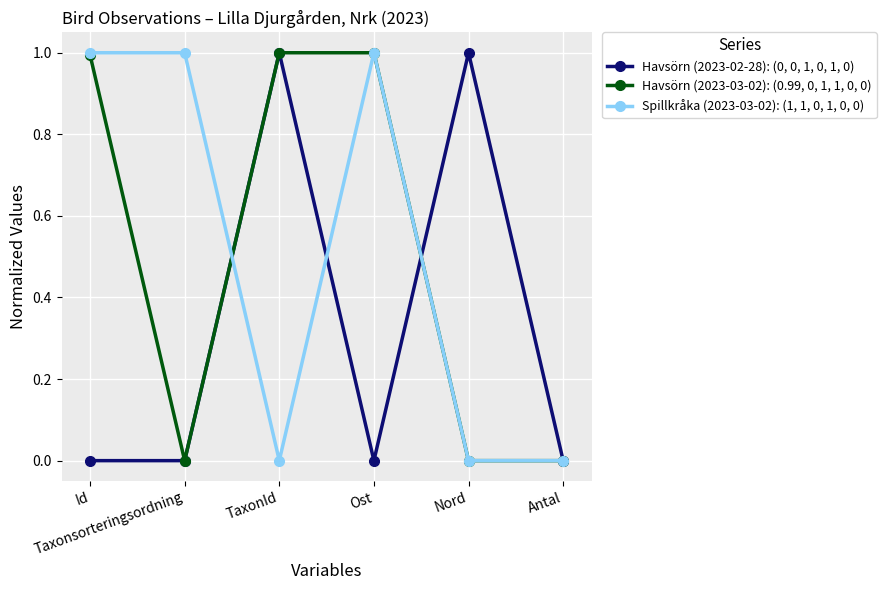

True or false: Havsörn (2023-02-28): (0, 0, 1, 0, 1, 0) has more than 2 points higher than both neighbors.

False